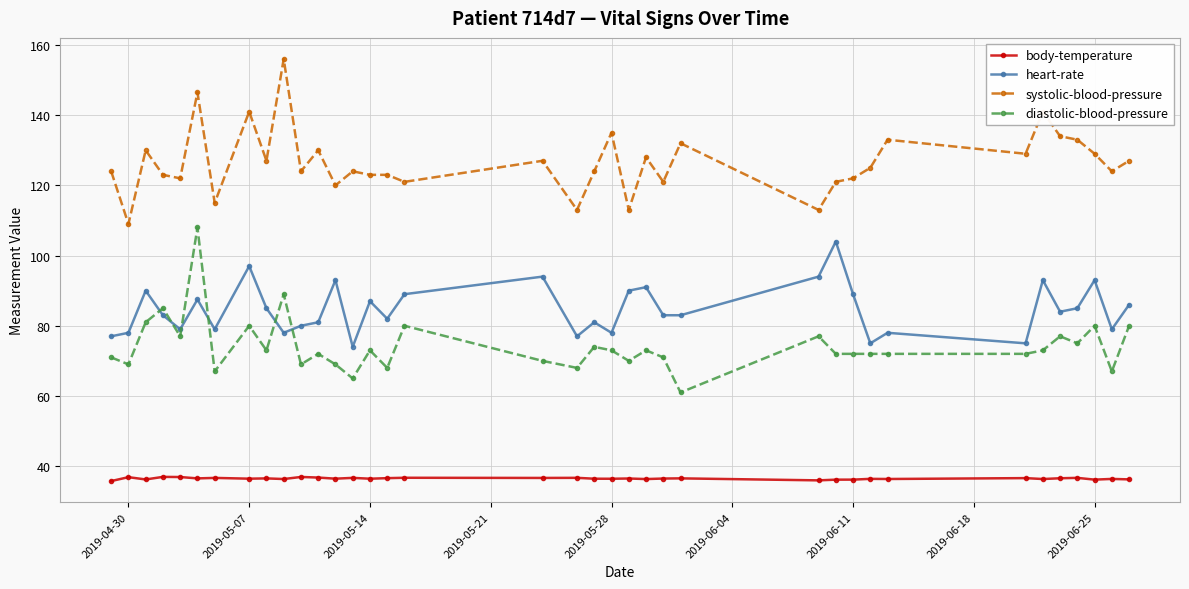

Does the chart have visible grid lines?

Yes